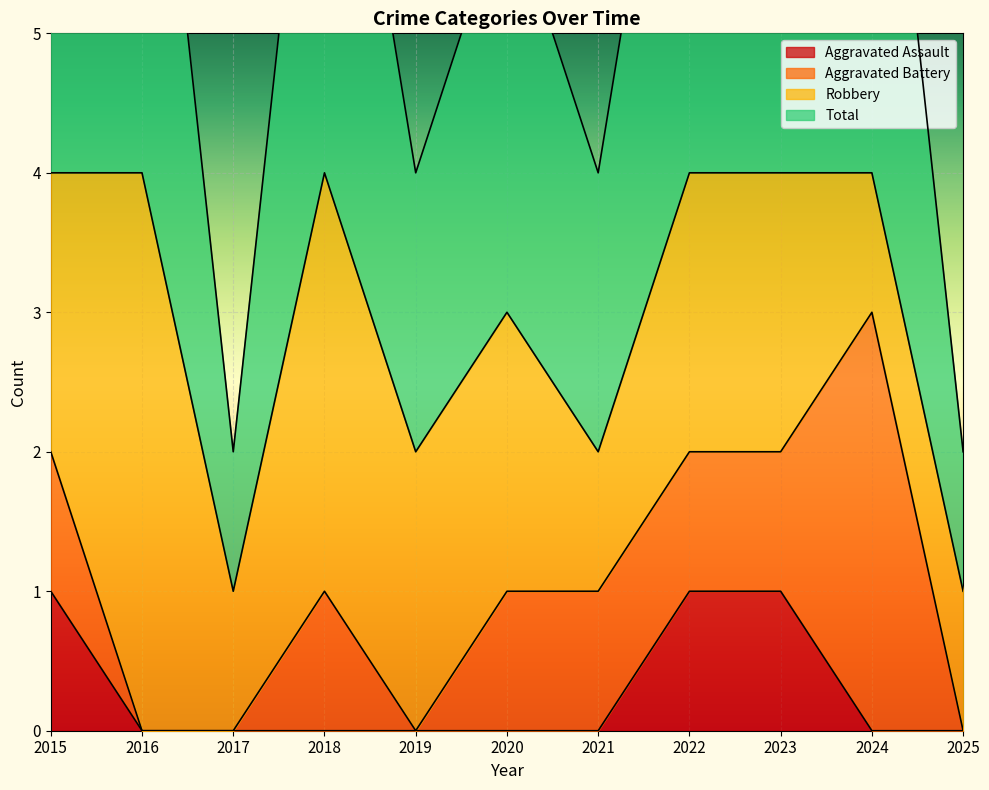

Between 2020 and 2018, which is larger?

2020